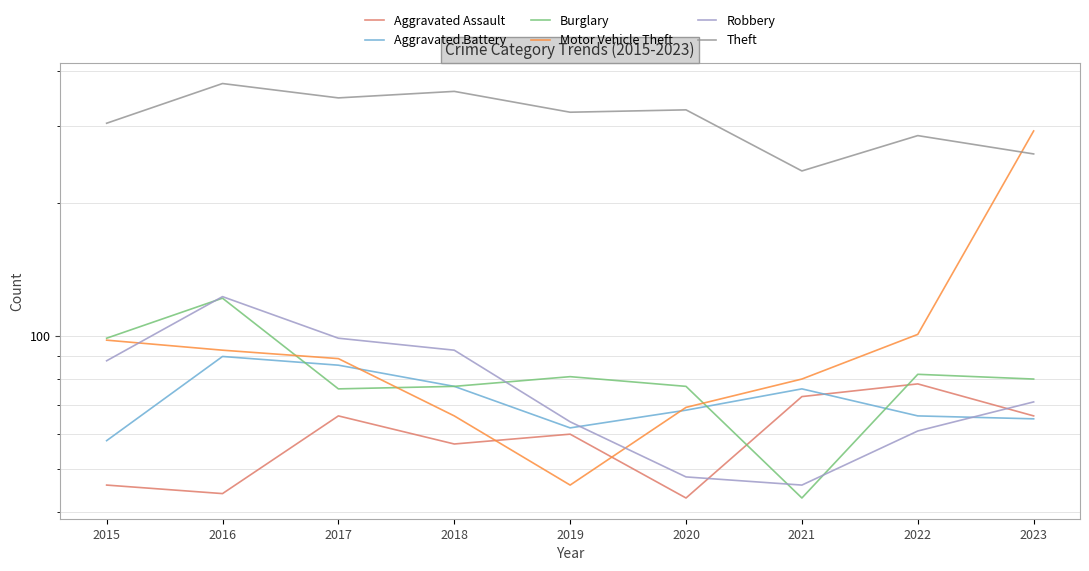

Which series has the largest total across all categories?

Theft